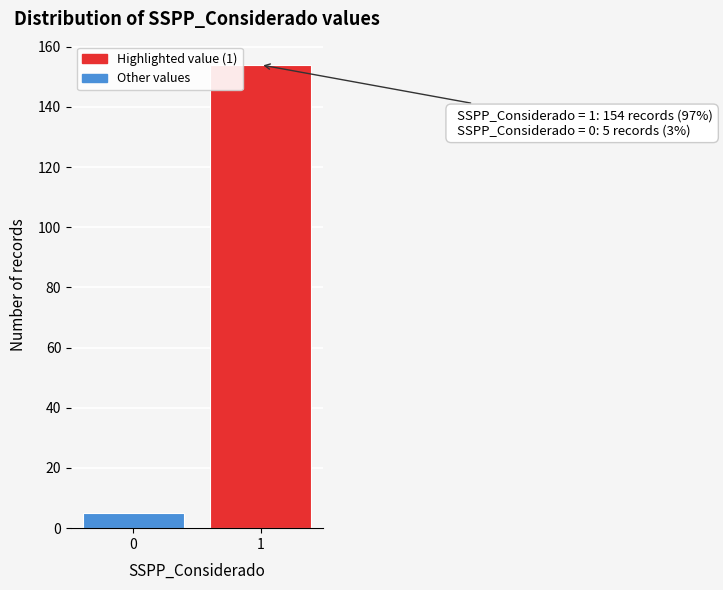

Reading left to right, extract all data points from this chart.

5	154